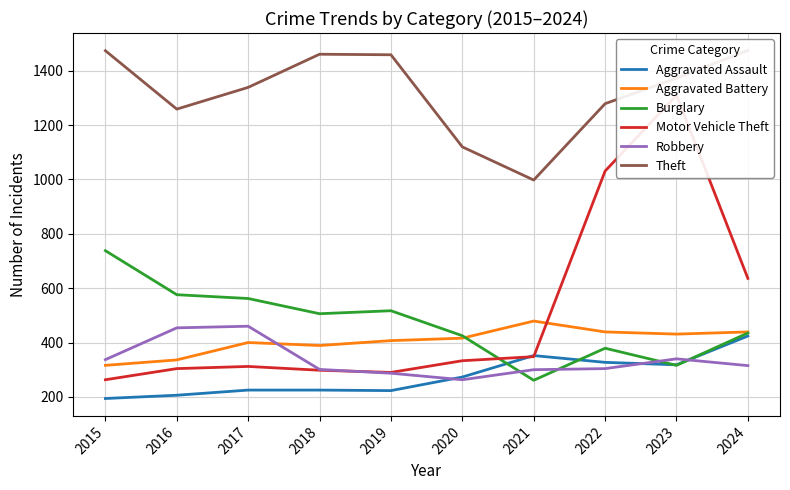

What is the average value of the Motor Vehicle Theft series?

512